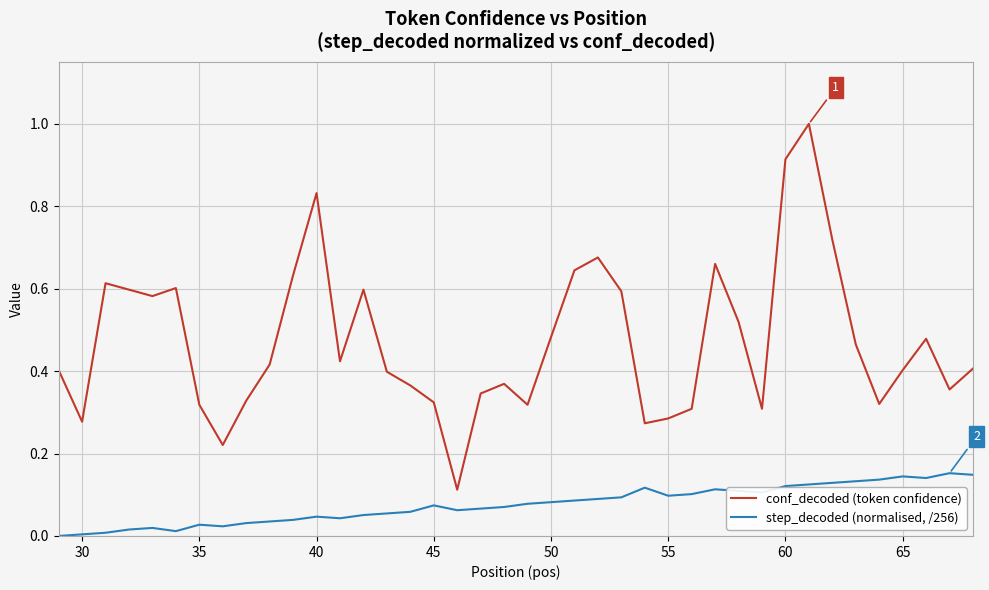

Which series has the widest spread of values?

conf_decoded (token confidence)